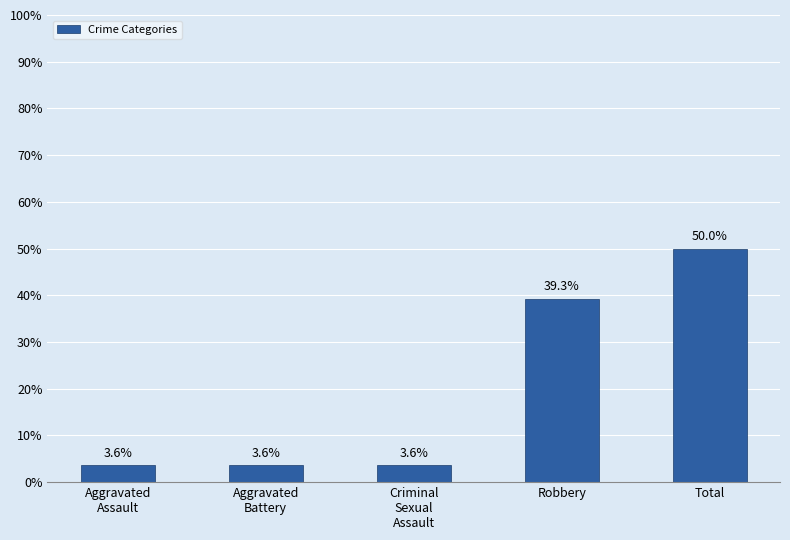

How many bars are there in total?

5